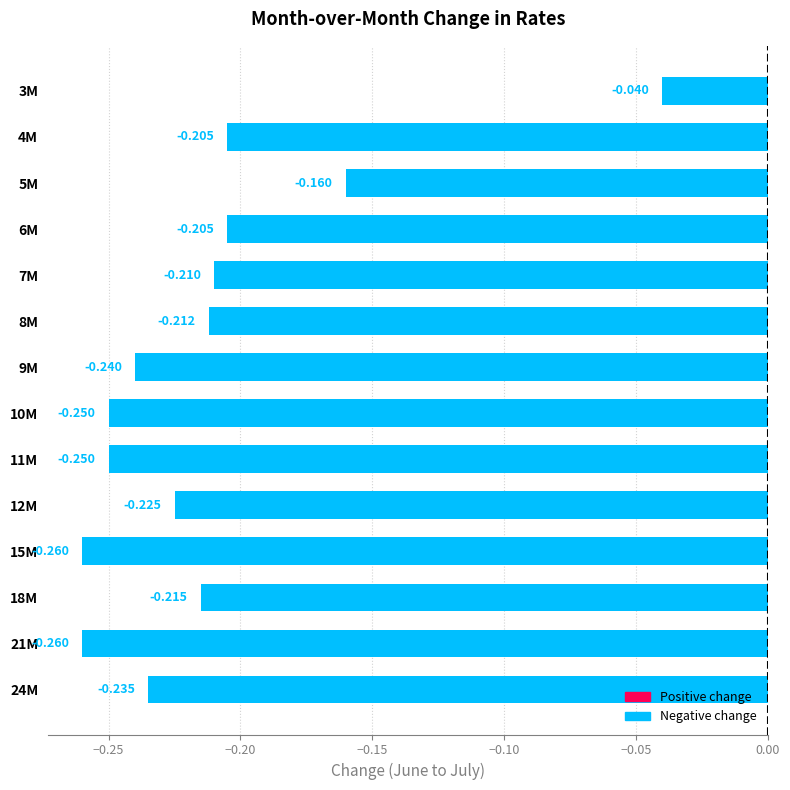

Which category has the highest value across all series?

3M